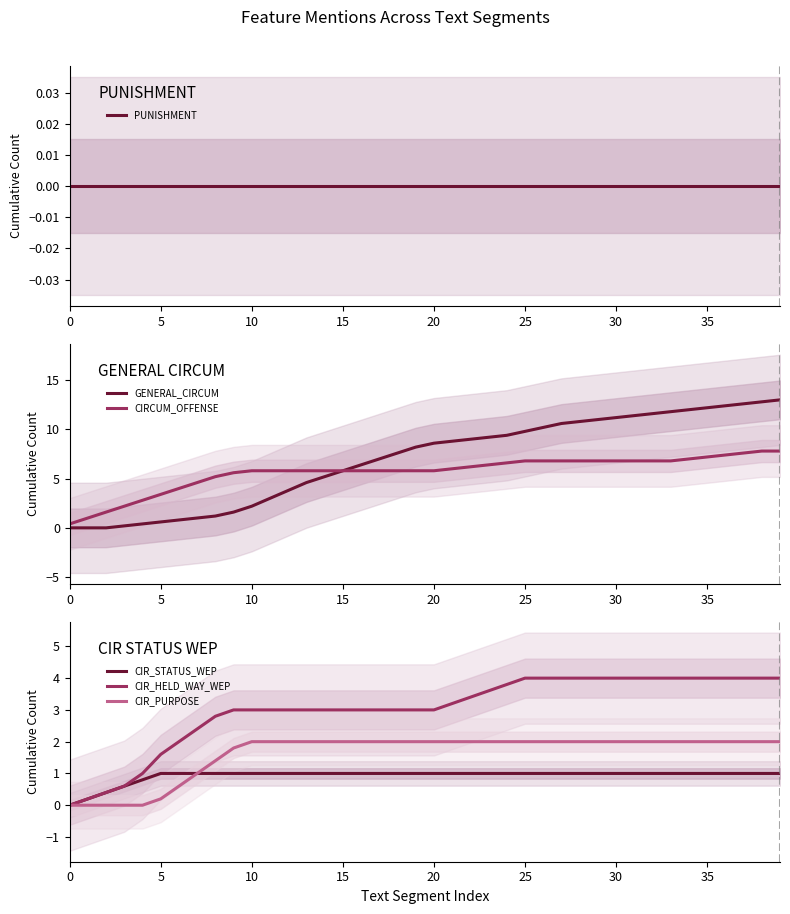

What is the label of the 5th point from the right?

35